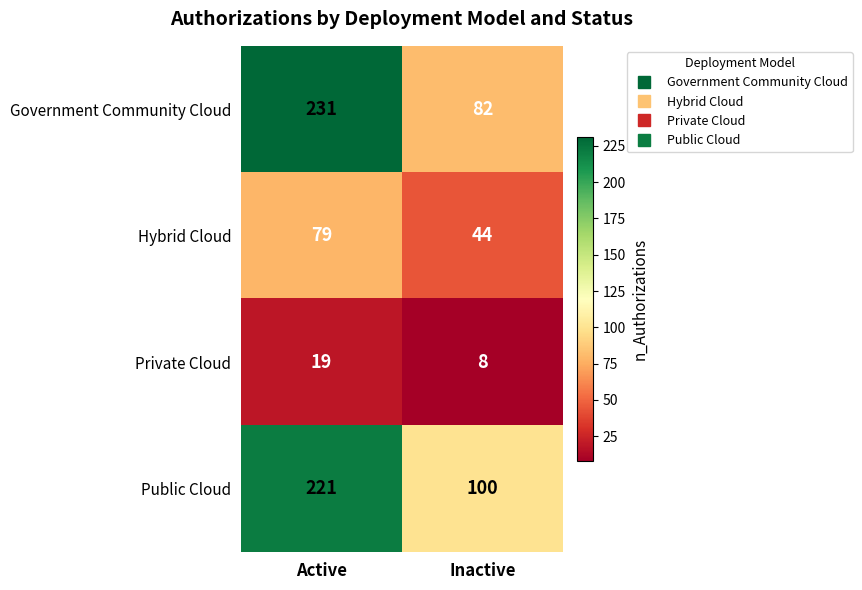

Where is Government Community Cloud nearest to the value 156?

Inactive